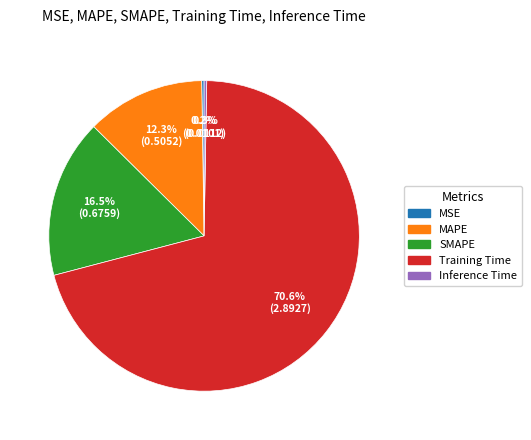

Is there any slice that represents more than half of the pie?

Yes